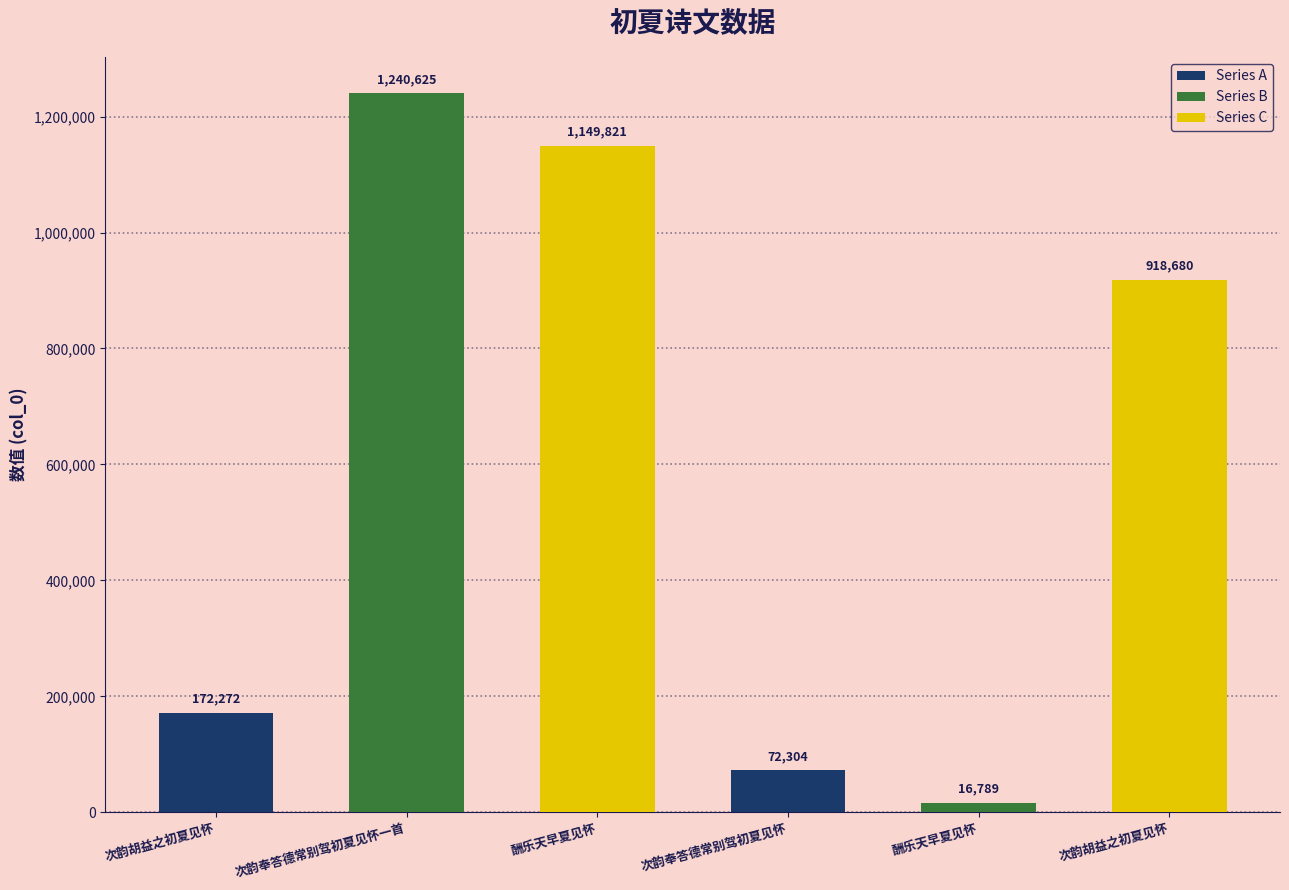

How many data points does each series have?

6